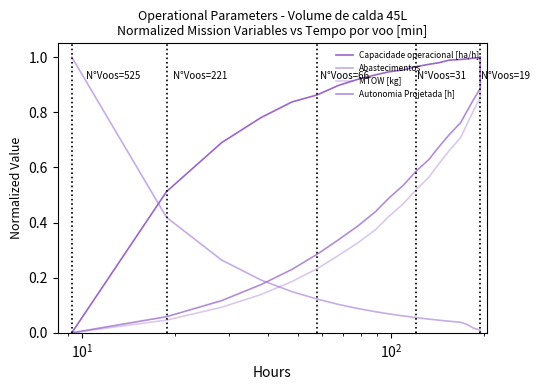

At how many categories does at least one series exceed 0?

22